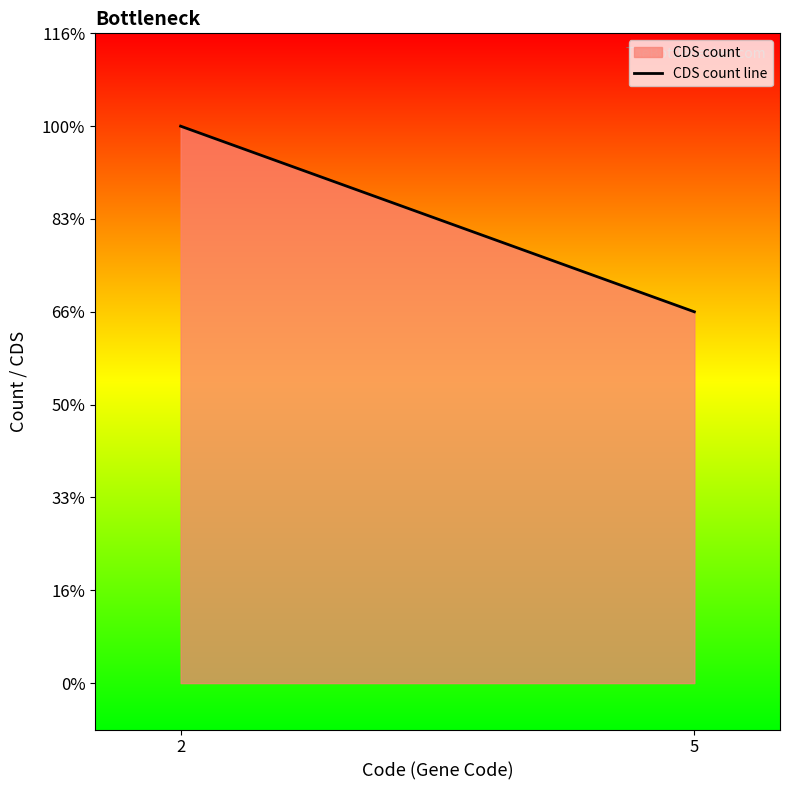

Reading right to left, transcribe all the data shown in this chart.

5=4	2=6